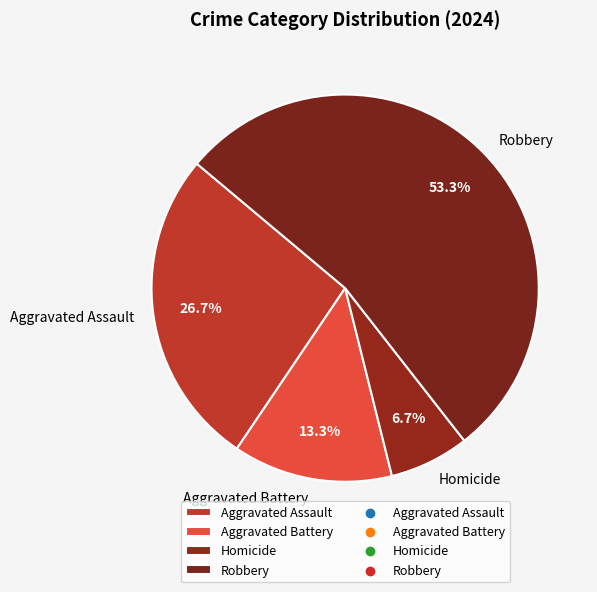

To the nearest percent, what is the difference between the Aggravated Assault and Homicide slice percentages?

20%